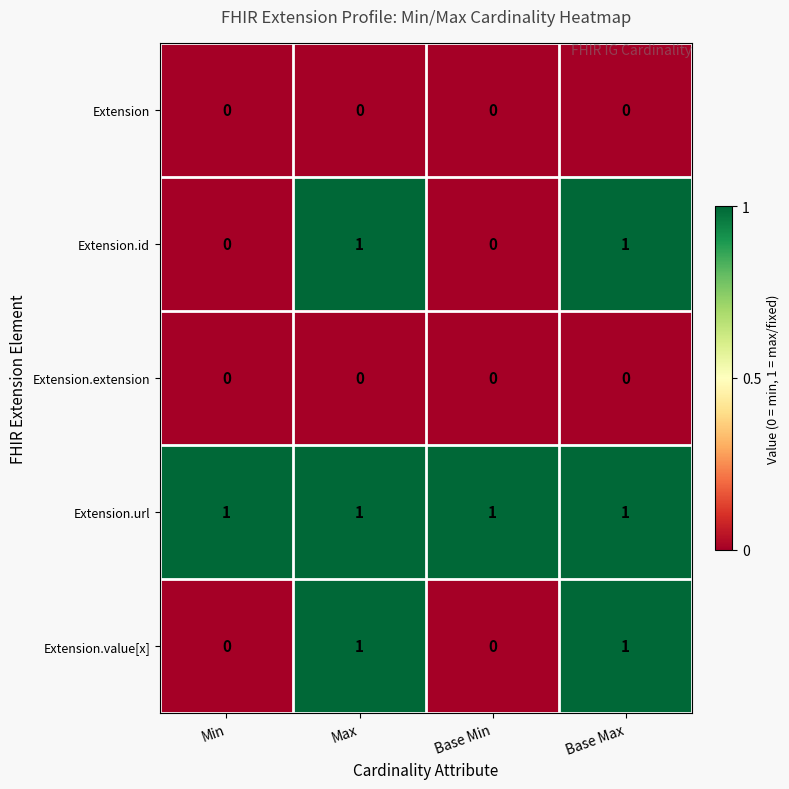

What is the spread (max minus min) of values at Max?

1